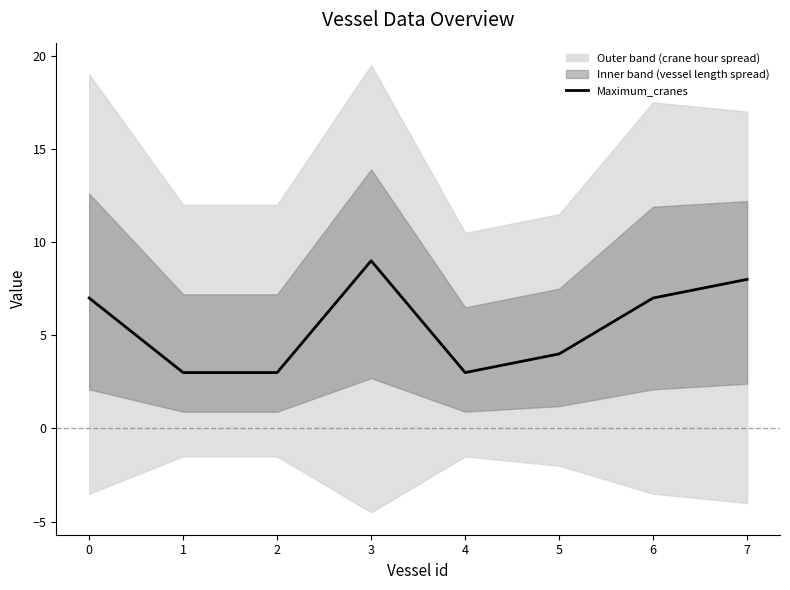

What is the ratio of the value at 2 to the value at 5?

0.8